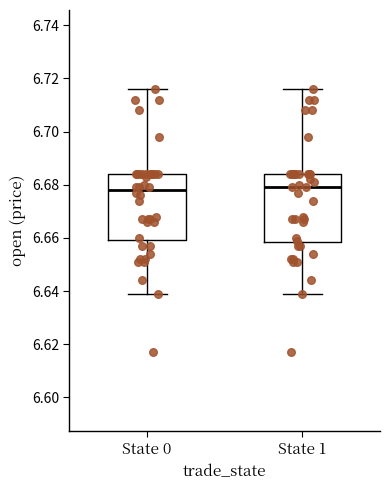

Reading left to right, read every box against the y-axis: the position of its median line, the range the box covers, and the ends of its whiskers. The values are not printed on the chart, so give them approximately, as read against the axis.

State 0: median 6.678, box 6.660 to 6.684, whiskers 6.640 to 6.716
State 1: median 6.680, box 6.658 to 6.684, whiskers 6.640 to 6.716